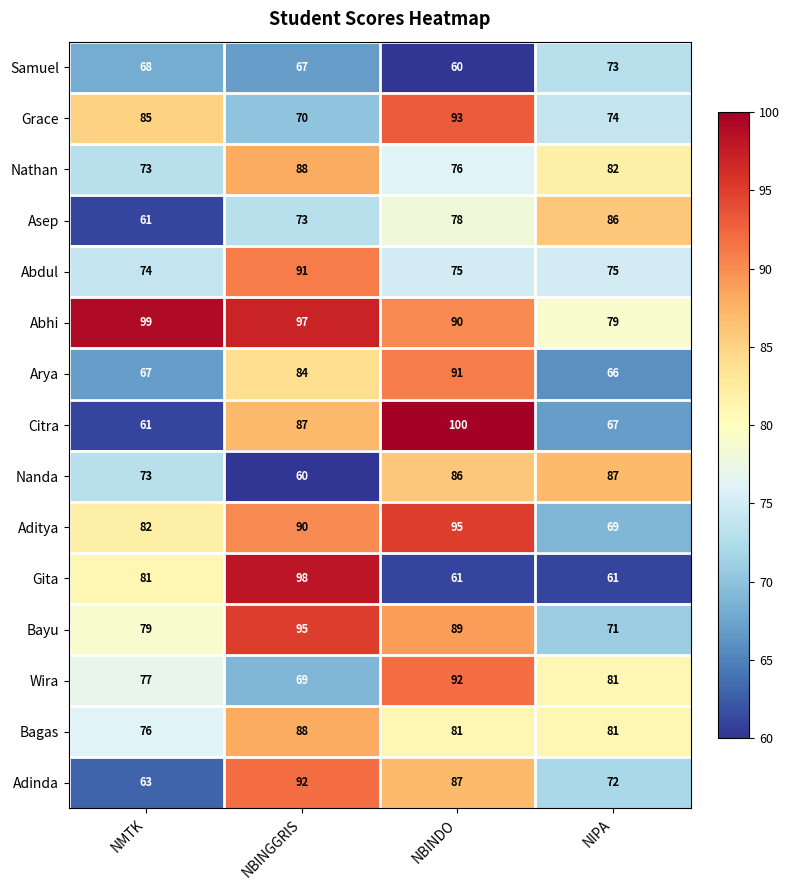

What is the average value of the Arya series?

77